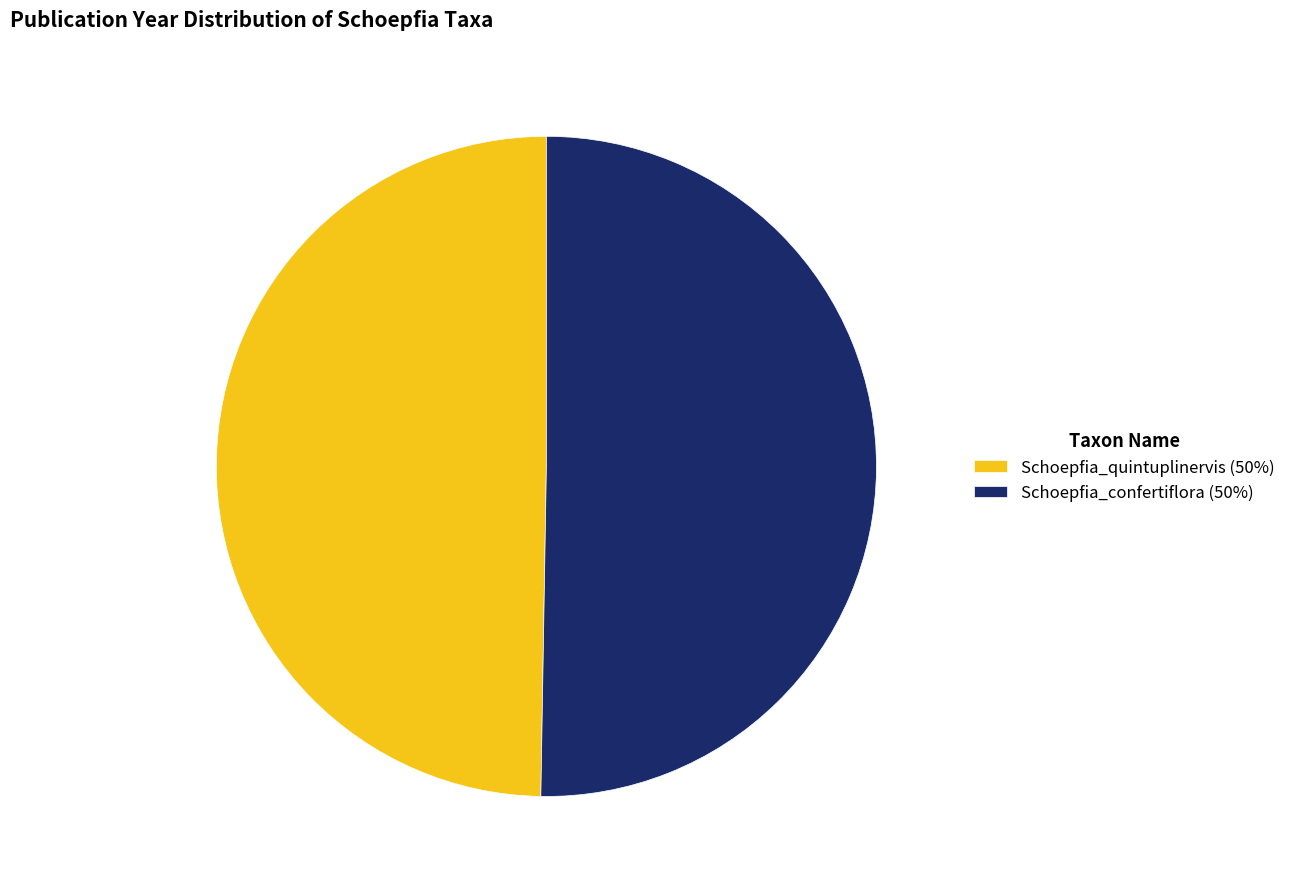

Count the number of slices in the pie.

2